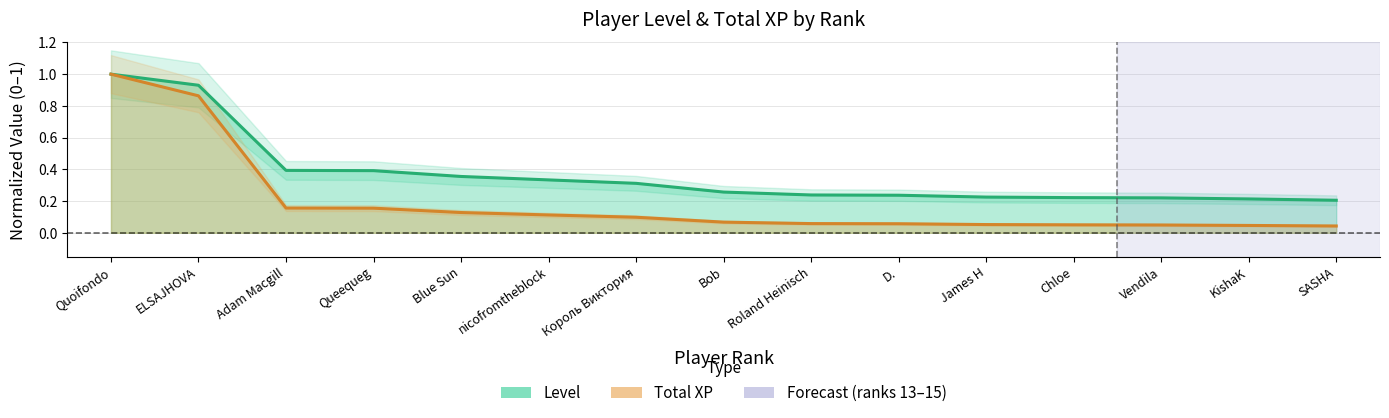

Which category has the highest value across all series?

Quoifondo